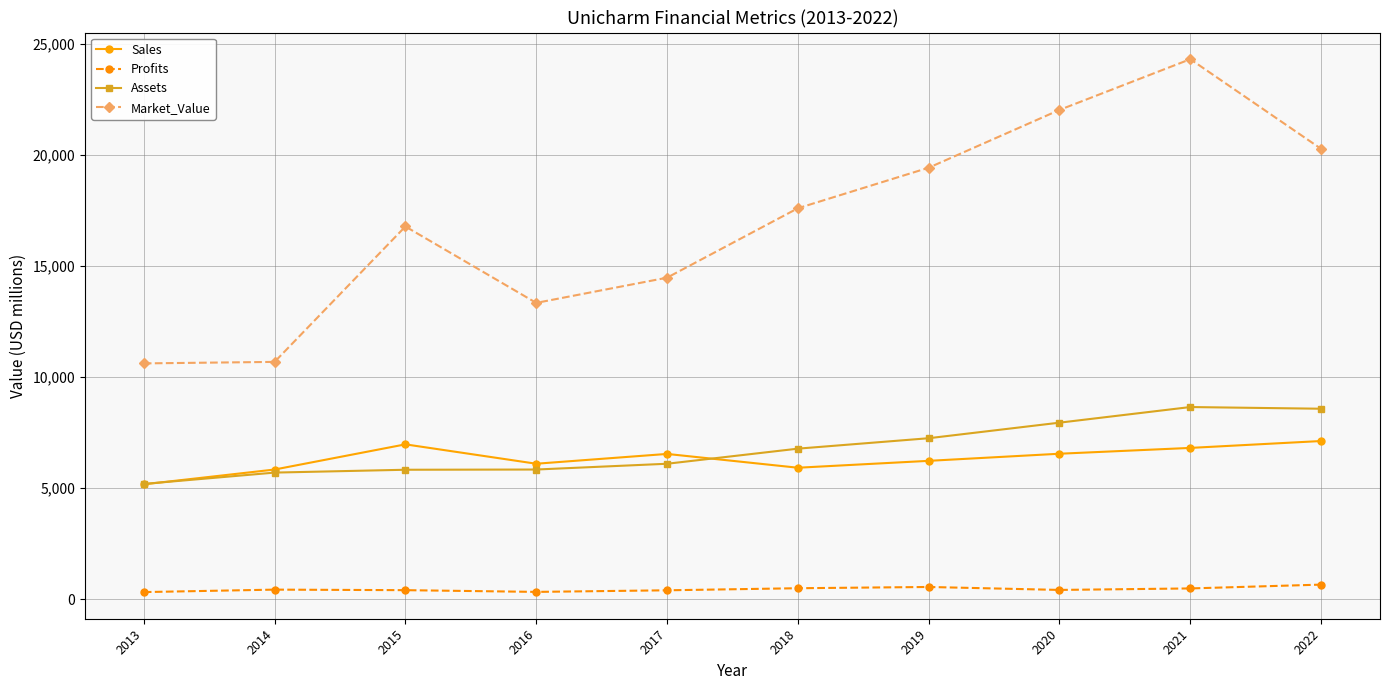

Is it true that Market_Value equals 10617.0 at 2013?

True